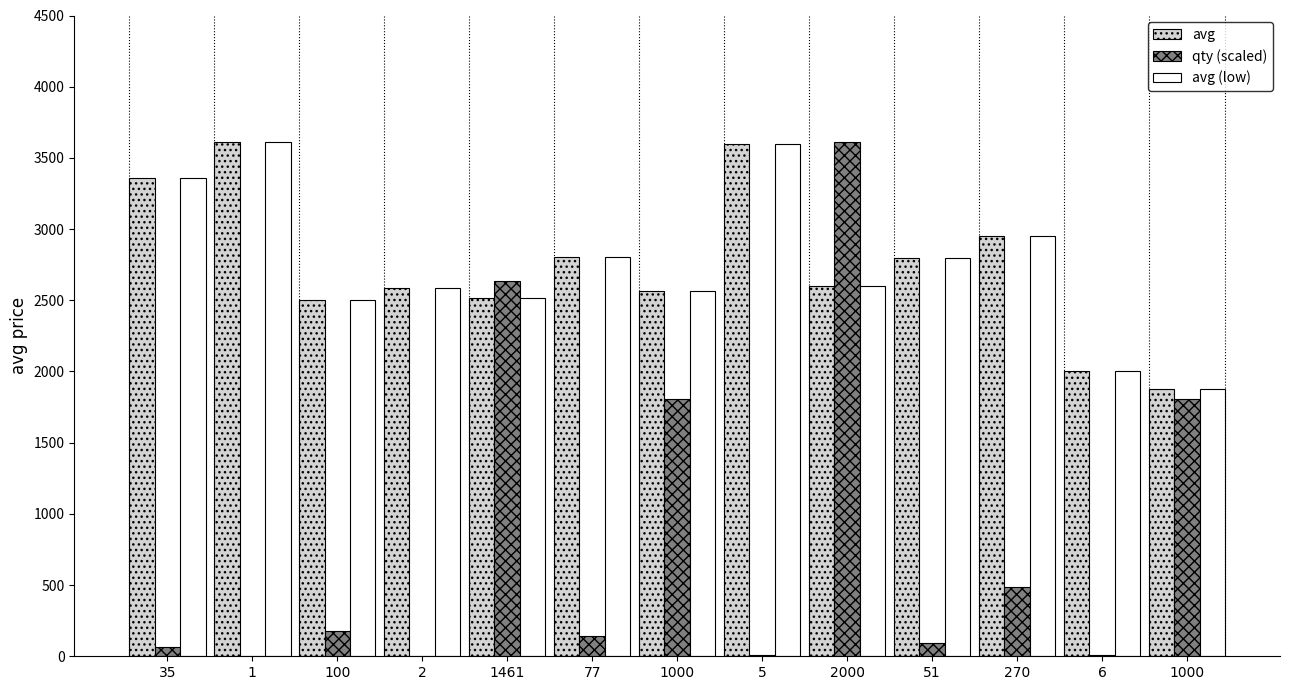

Are the bars horizontal?

No